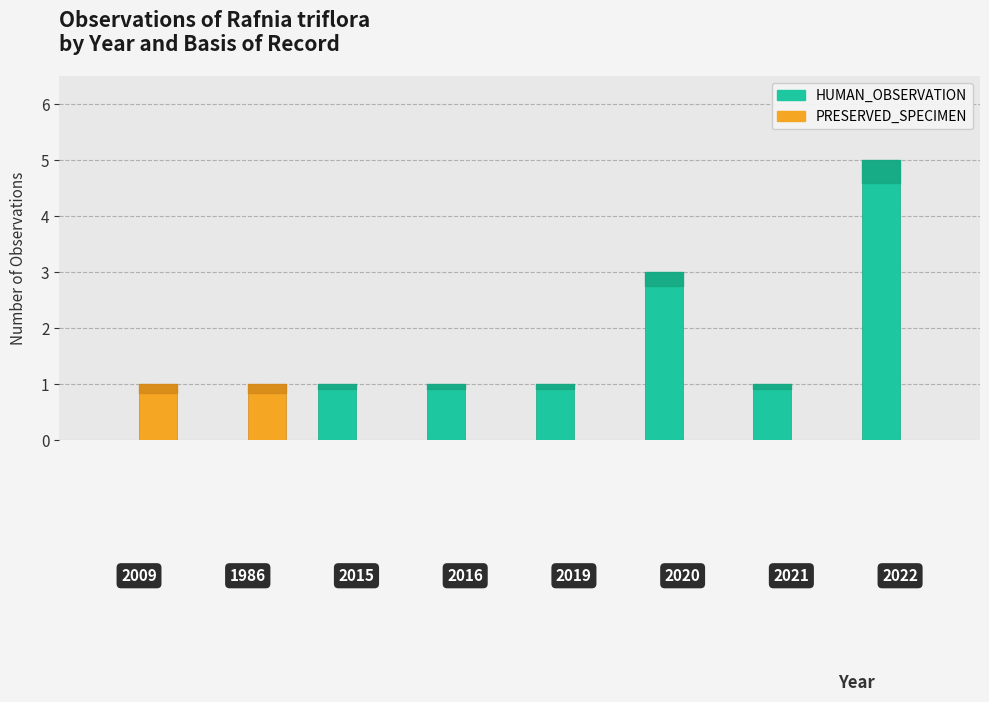

Count the number of categories in the chart.

8